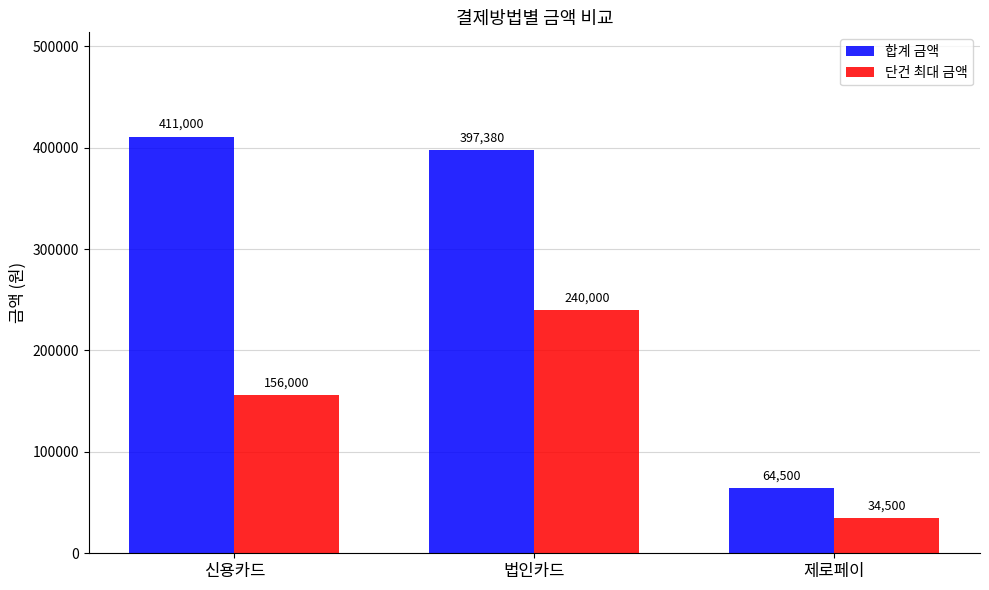

Which series changed the most between 신용카드 and 제로페이?

합계 금액